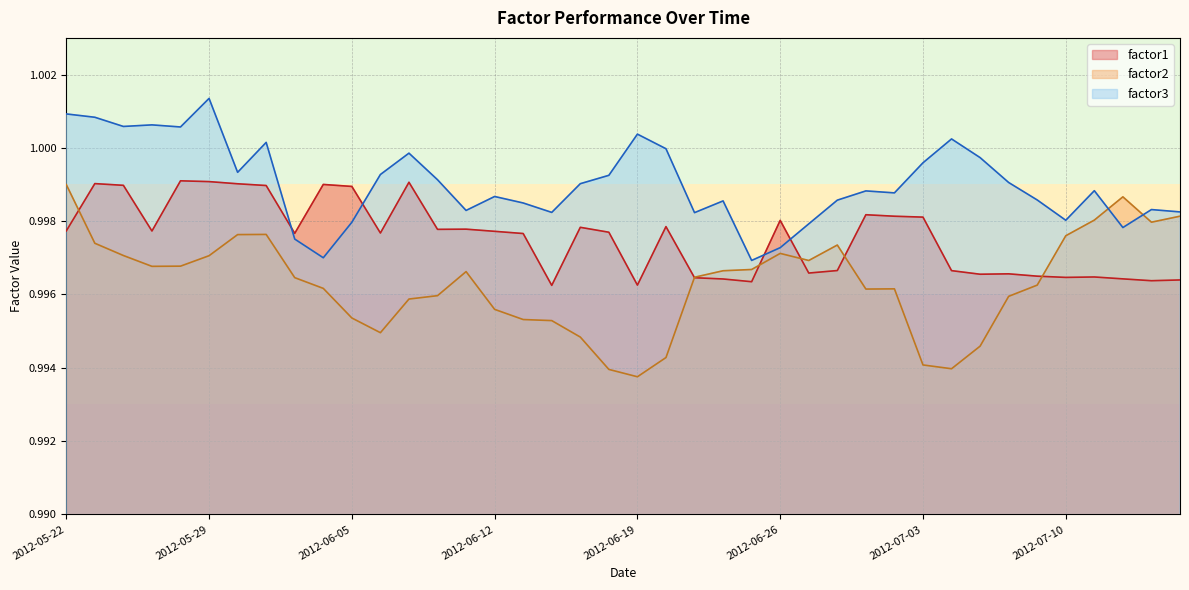

Rank the series by their maximum value, from lowest to highest.

factor2, factor1, factor3